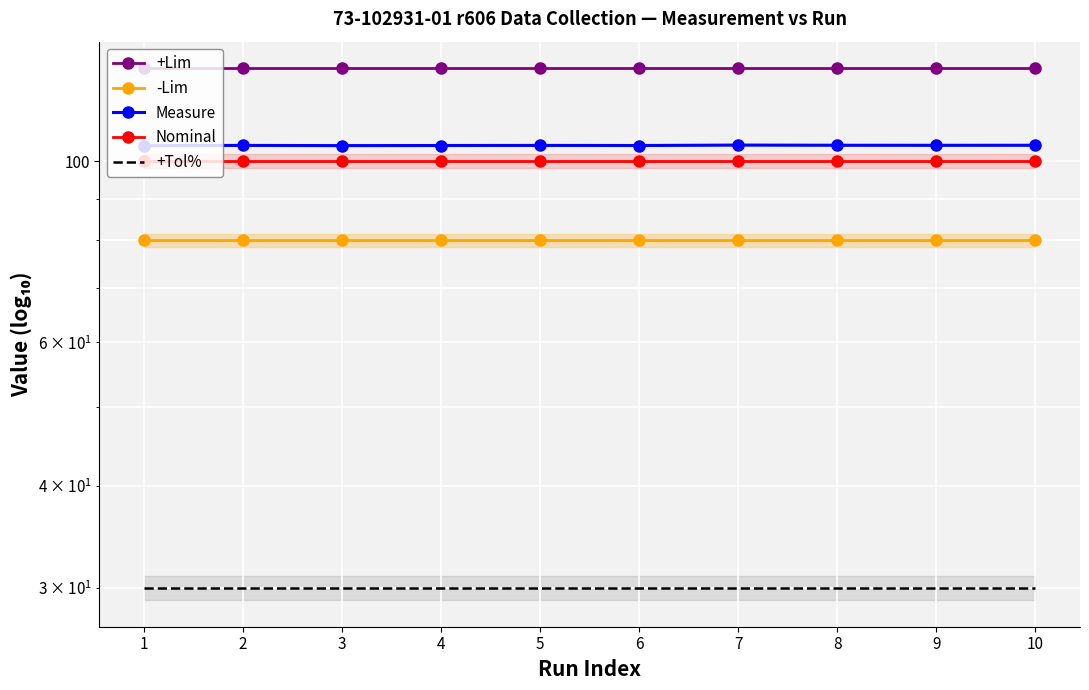

What is the approximate value of +Tol% at 8?

30.0